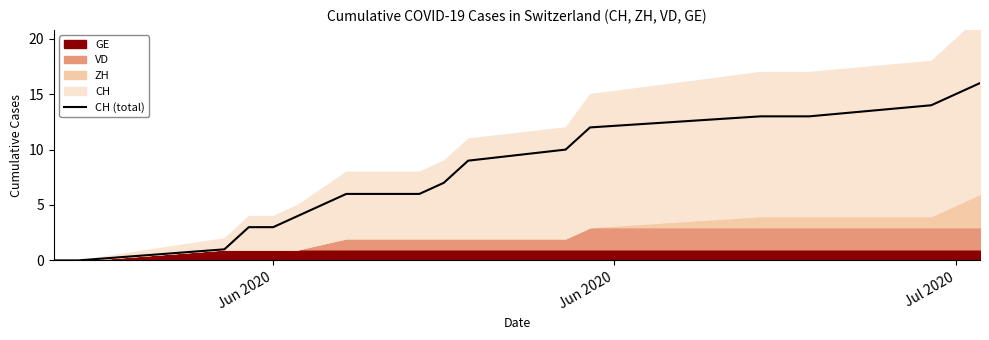

Is it true that the value at 14 is 9?

False